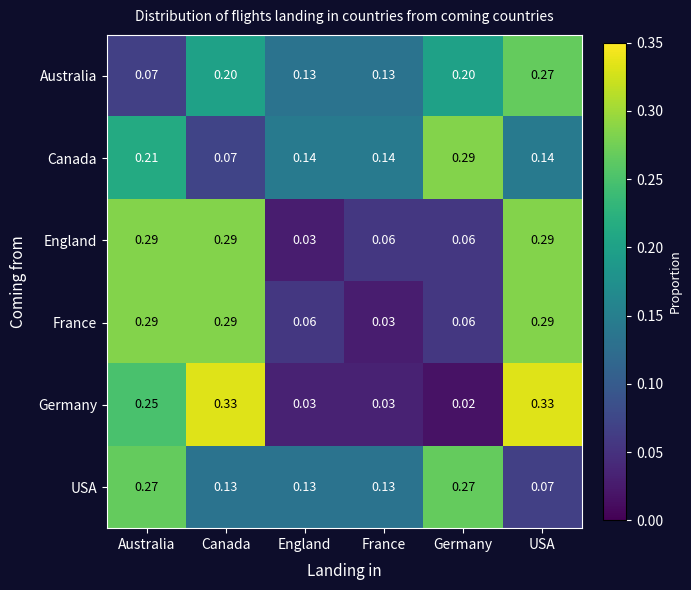

At which label is France closest to 0?

France